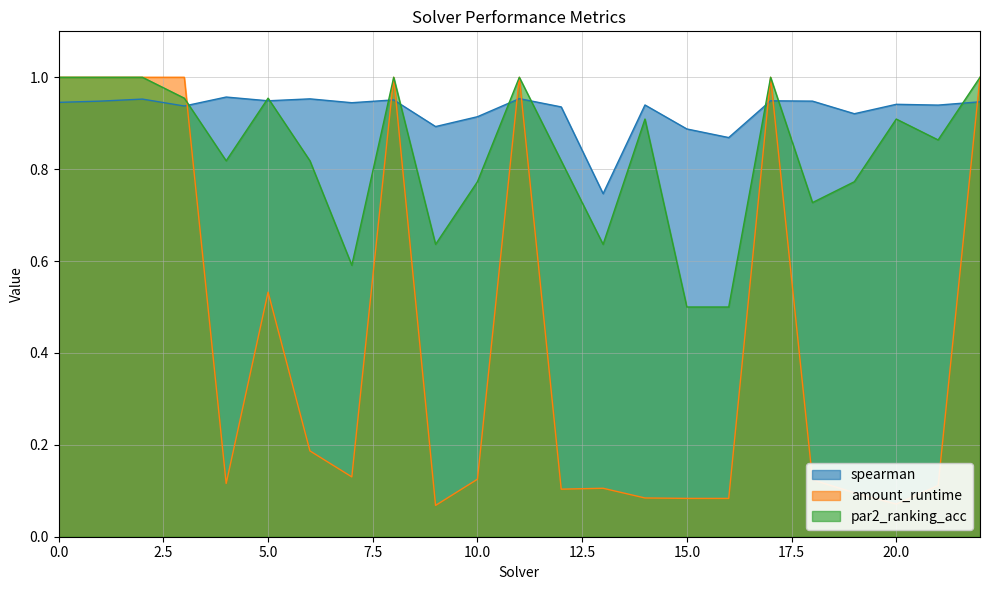

Rank the series by their average value, from highest to lowest.

spearman, par2_ranking_acc, amount_runtime